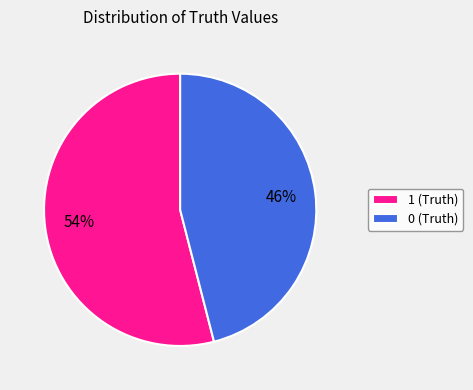

To the nearest percent, what is the average slice percentage?

50%